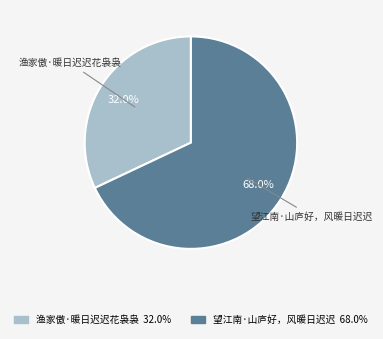

The 望江南·山庐好，风暖日迟迟 slice represents 57% of the pie. True or false?

False